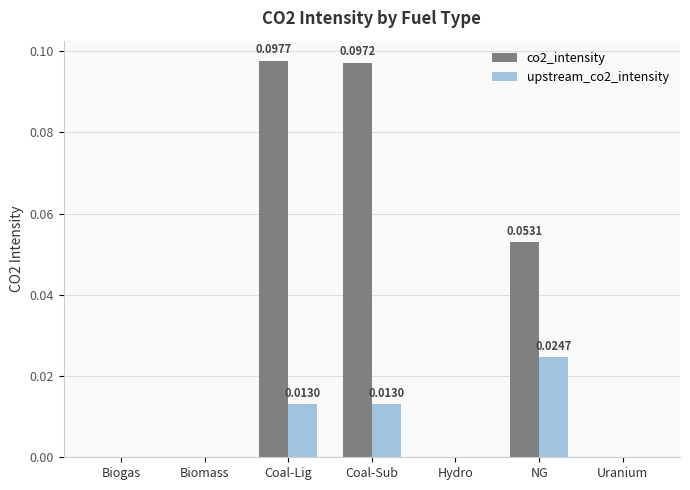

Between Coal-Lig and Hydro, which series saw the biggest shift?

co2_intensity